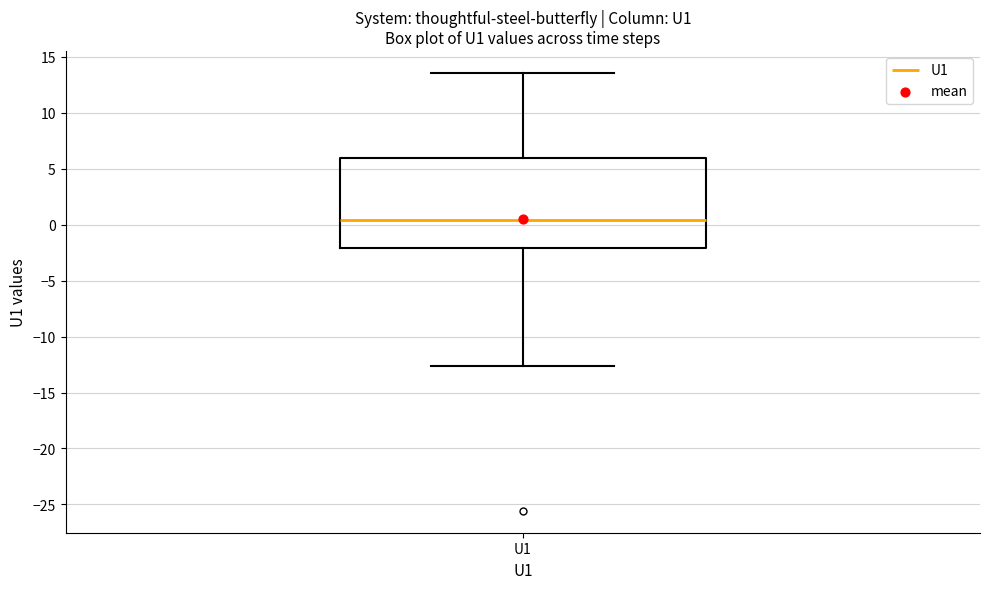

Transcribe this box plot: give where the median line is, the range the box spans, and where the two whiskers end, as read against the y-axis. The values are not printed on the chart, so give them approximately, as read against the axis.

median 0.5, box -2.0 to 6.0, whiskers -12.5 to 13.5